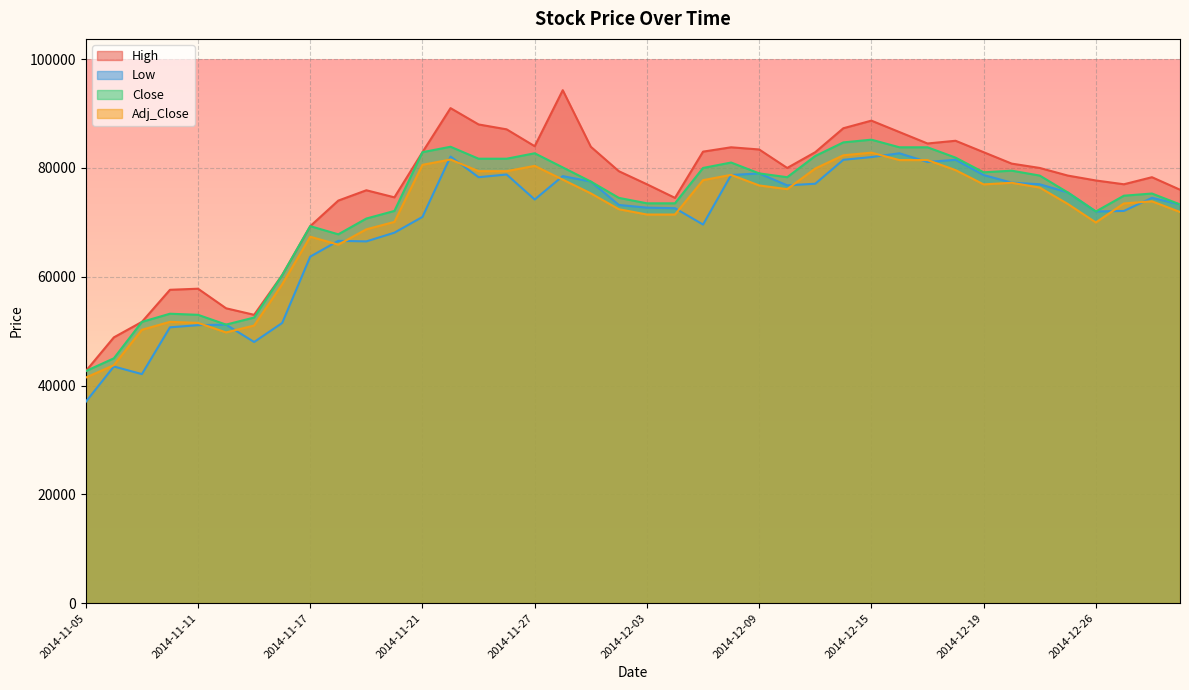

At which label does High reach its minimum?

2014-11-05